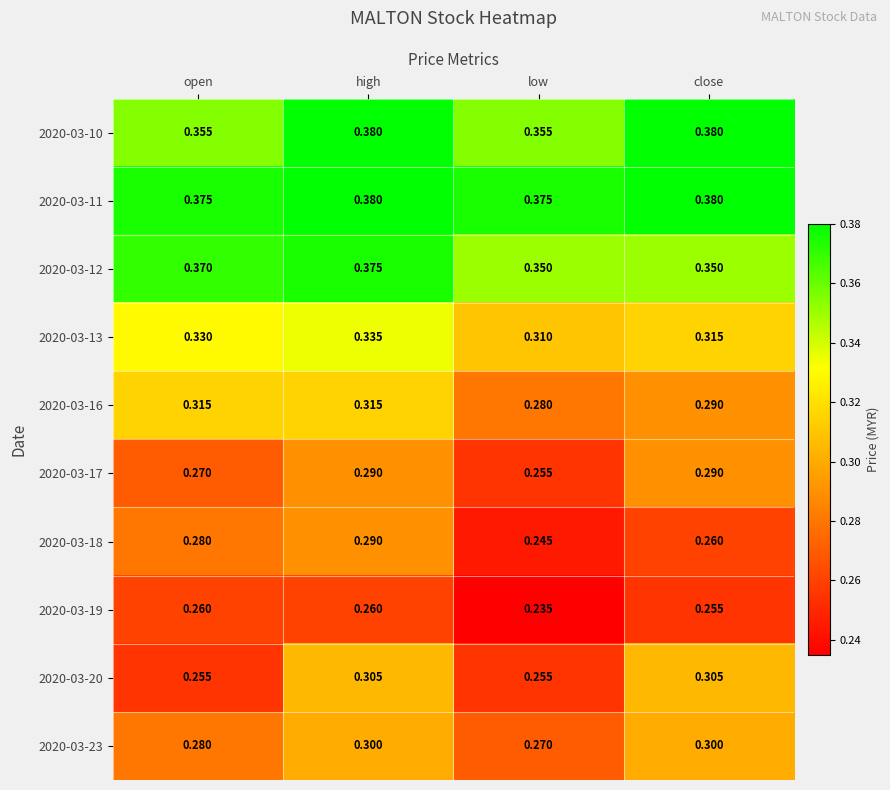

At which category is the sum across all series the highest?

high